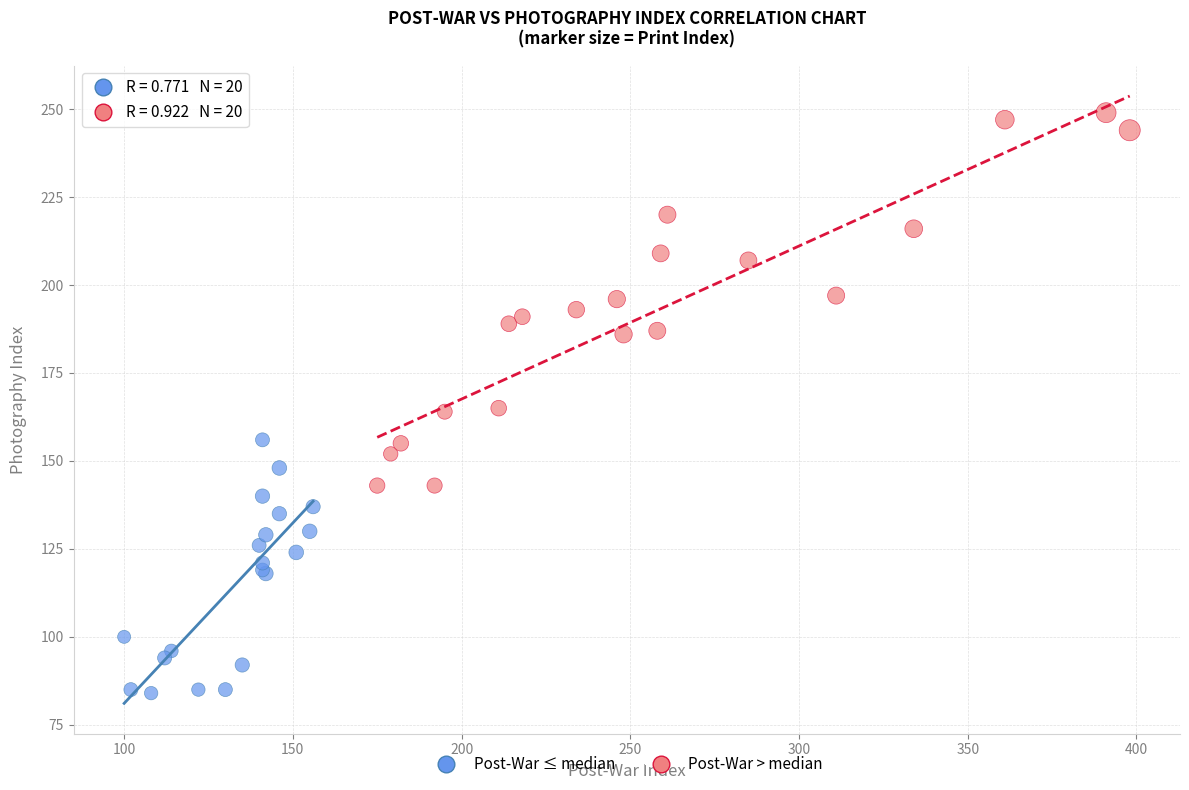

Which series reaches the minimum Y coordinate?

Post-War ≤ median